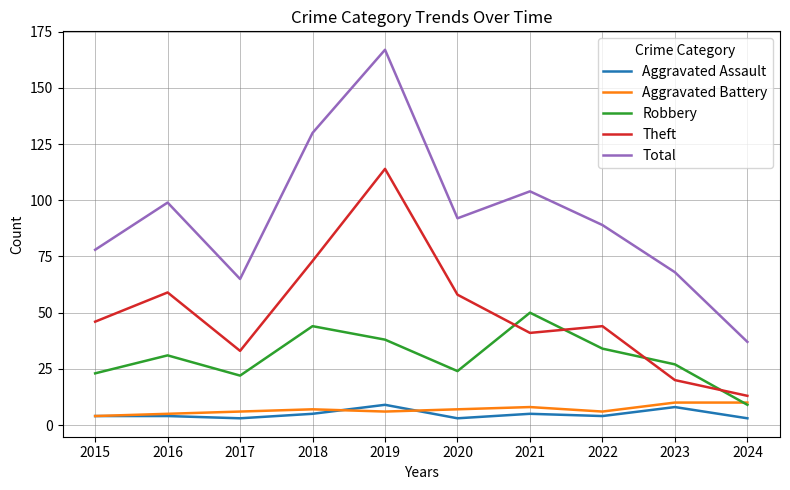

What is the spread (max minus min) of values at 2020?

89